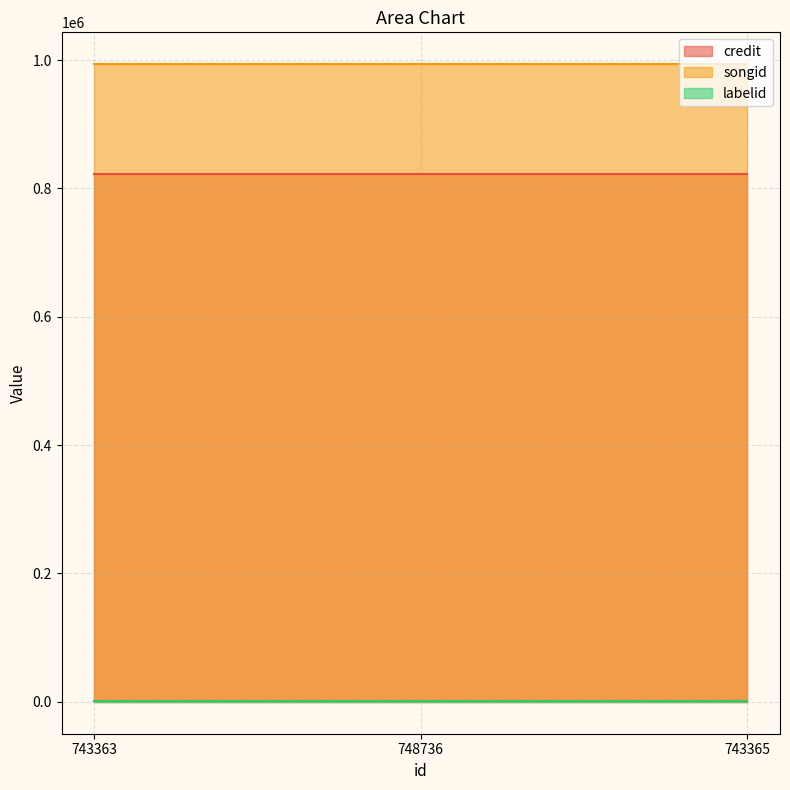

What is the label of the 1st point from the right?

743365